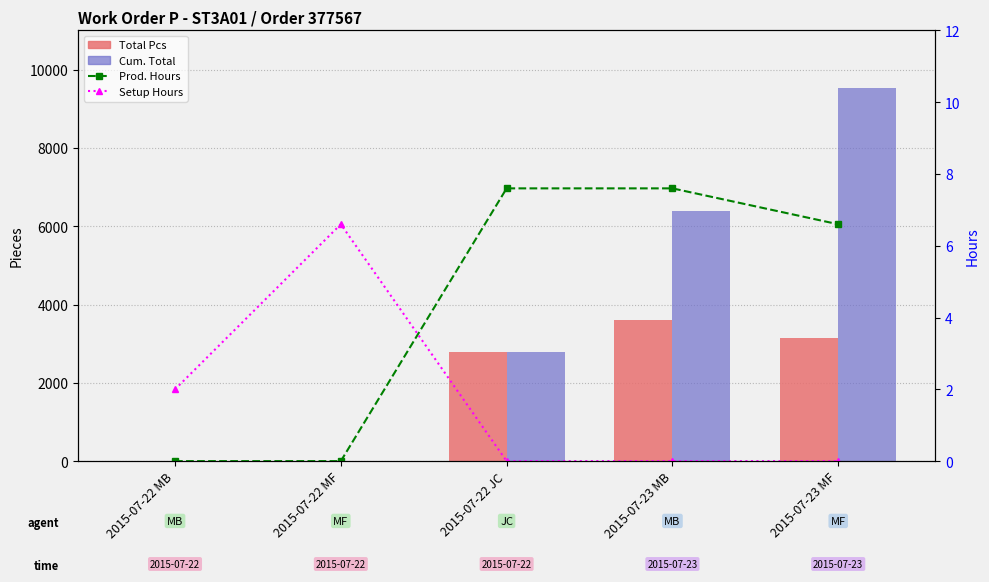

List the labels in order of Cum. Total value, smallest first.

2015-07-22 MB, 2015-07-22 MF, 2015-07-22 JC, 2015-07-23 MB, 2015-07-23 MF